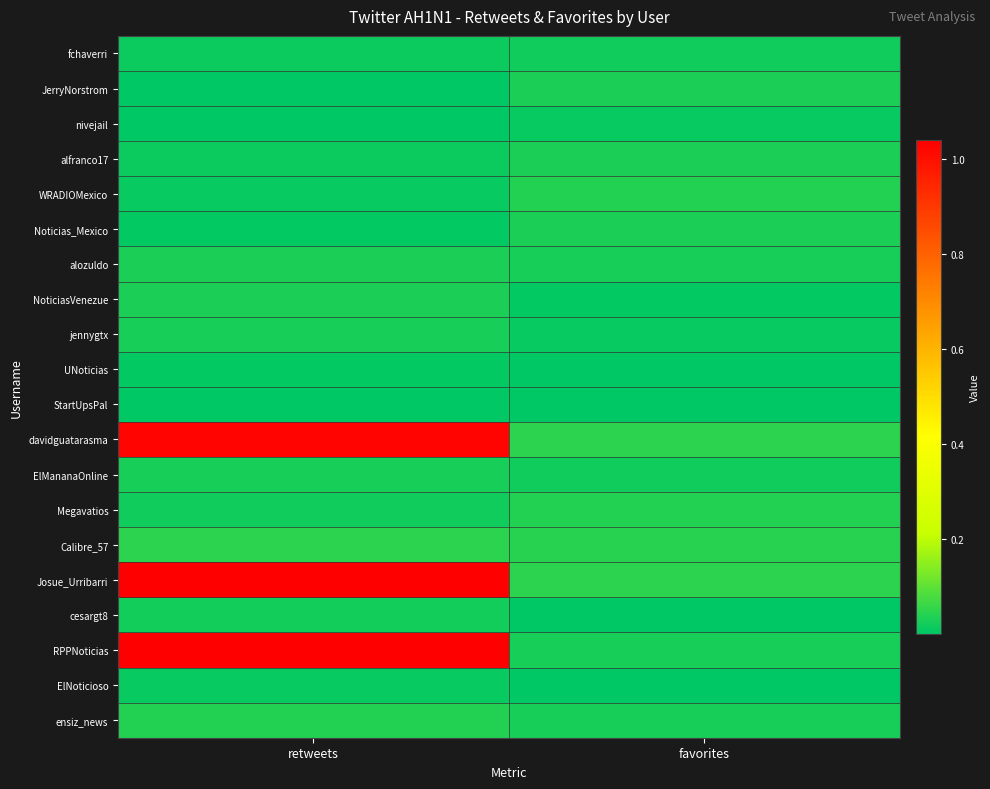

What is the maximum value shown in the chart?

1.0